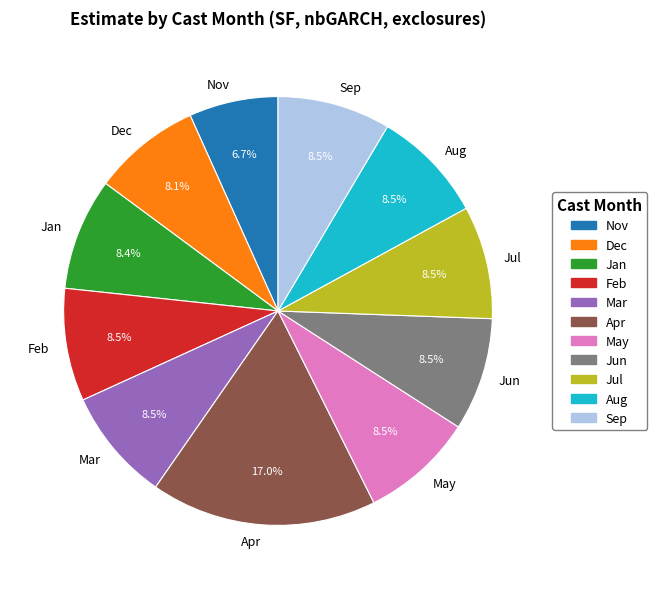

How many segments does this pie chart have?

11